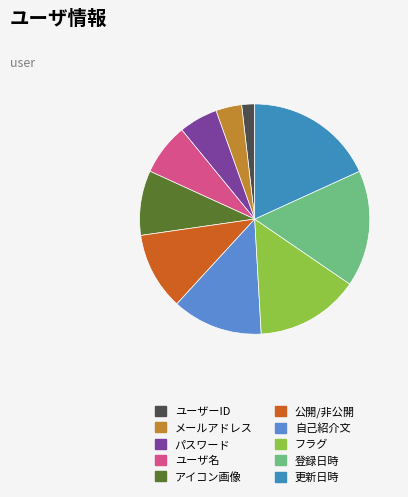

To the nearest percent, what is the average slice percentage?

10%